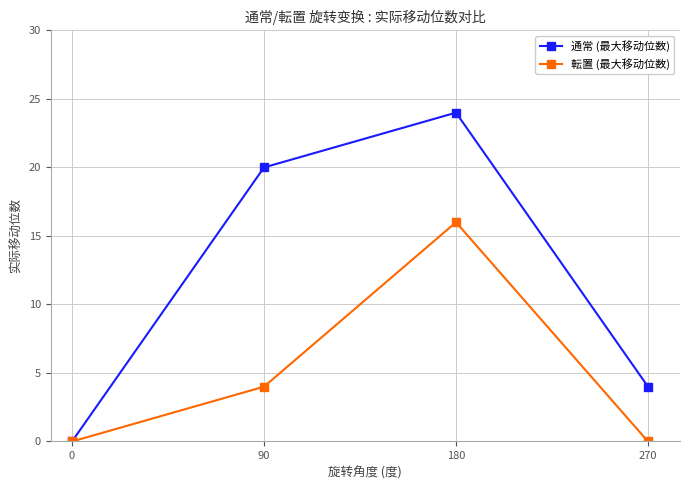

Rank the series by their maximum value, from lowest to highest.

転置 (最大移动位数), 通常 (最大移动位数)